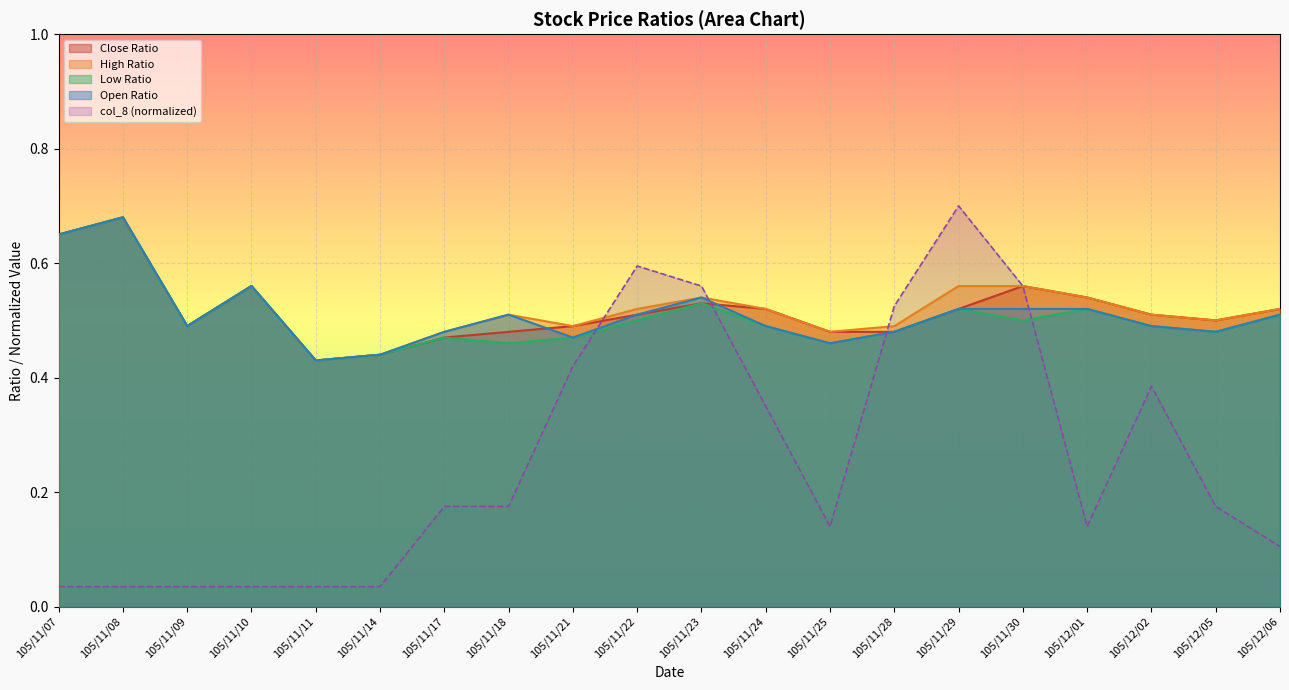

Does the chart display data point markers on the line(s)?

No